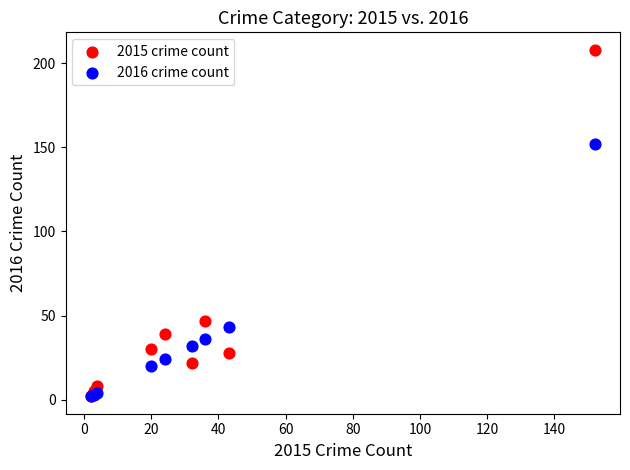

In the 2016 crime count series, what Y value is closest to 77?

43